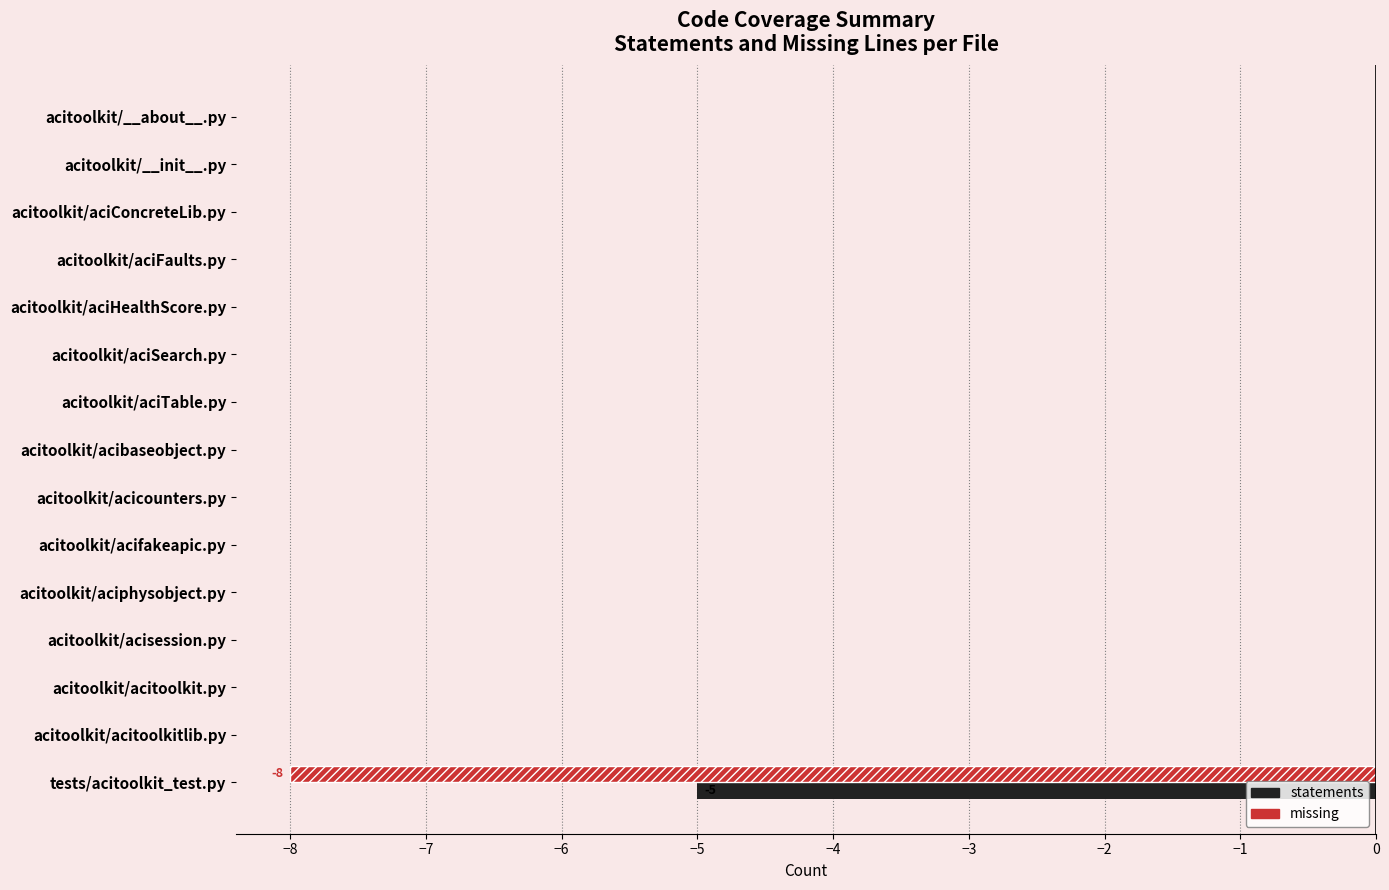

What is the sum of all missing values?

-8